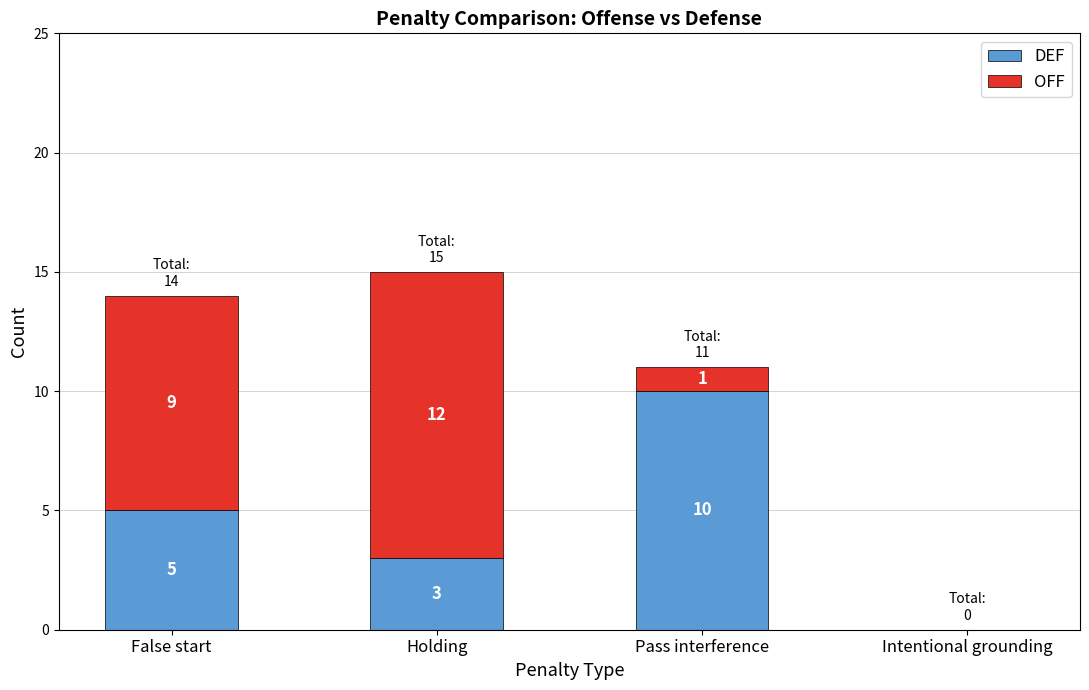

Is it true that DEF equals 4 at Intentional grounding?

False